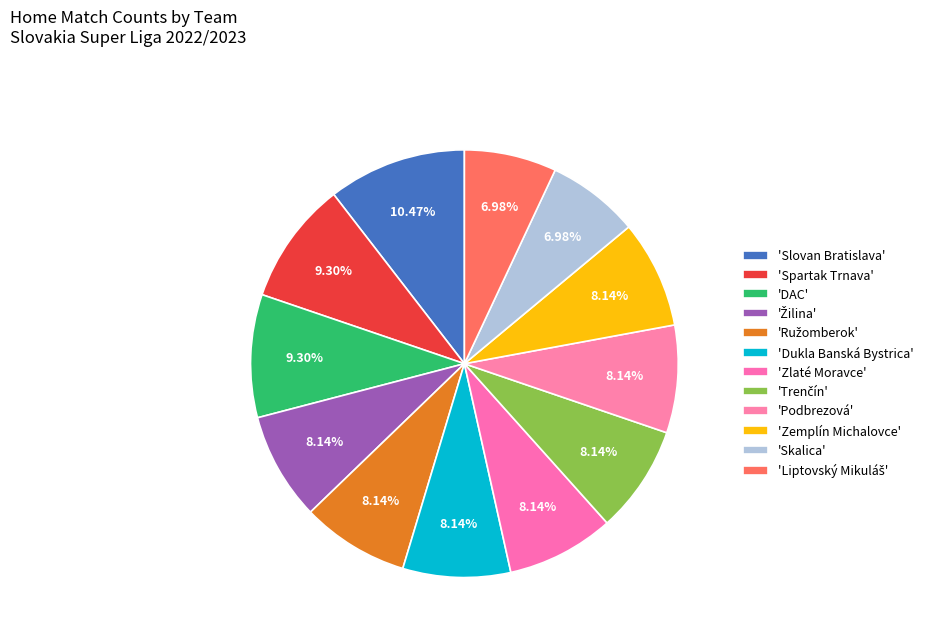

What is the smallest slice in the pie chart?

Skalica